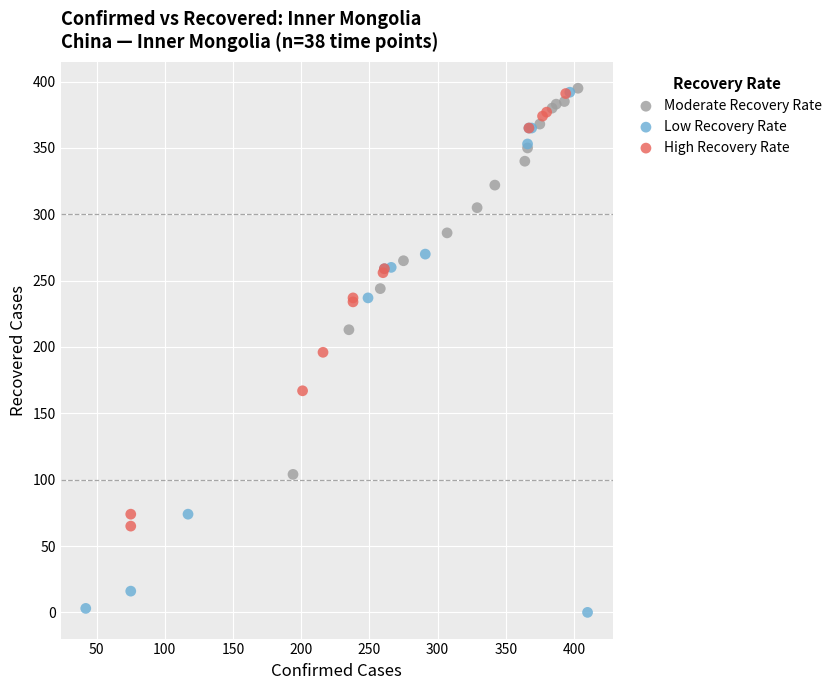

Which series contains the lowest Y value?

Low Recovery Rate